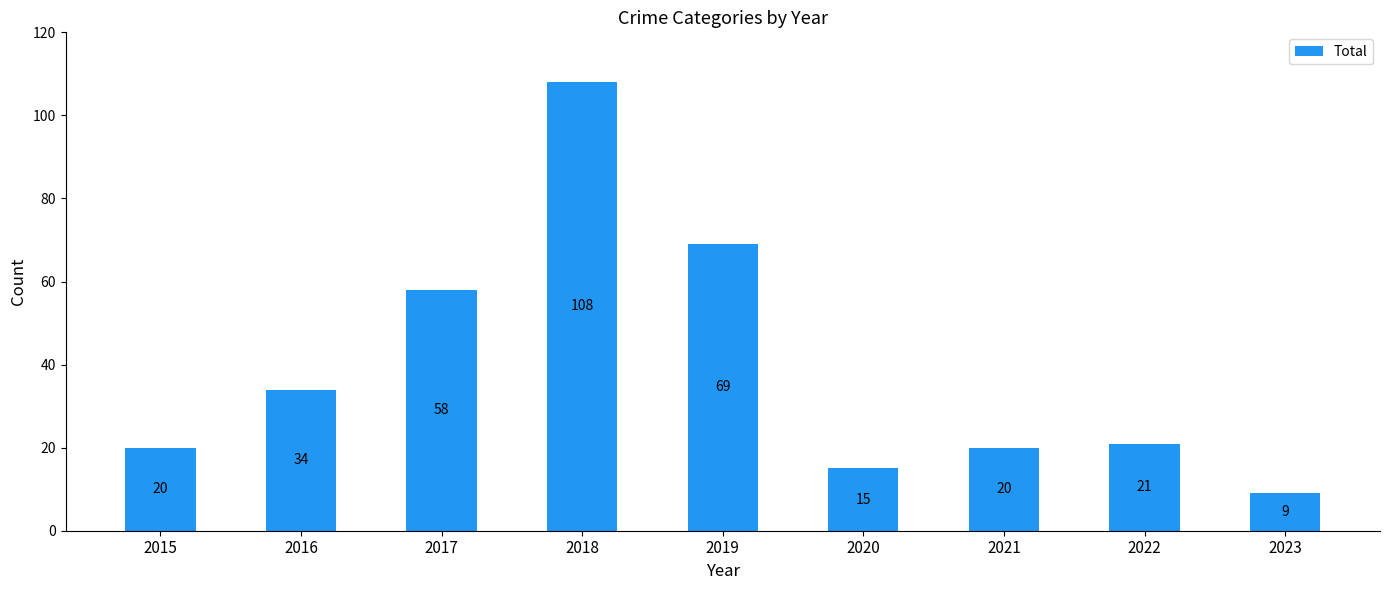

What is the change in value from 2016 to 2017?

+24